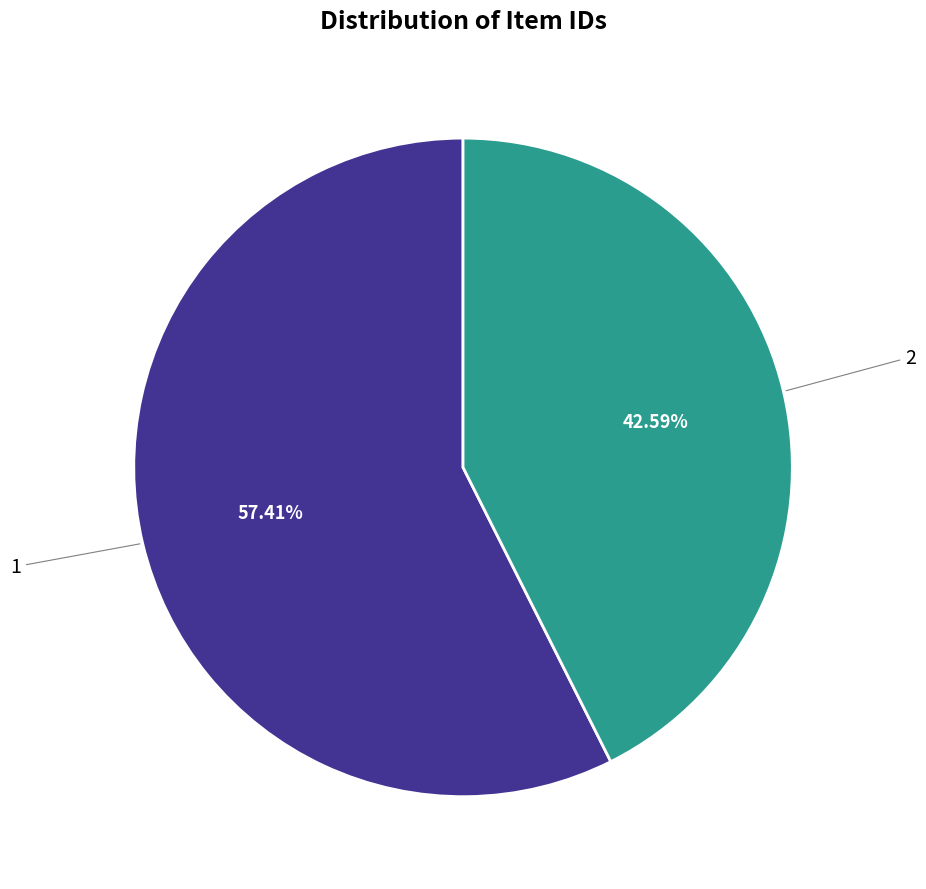

Does any single category account for the majority?

Yes